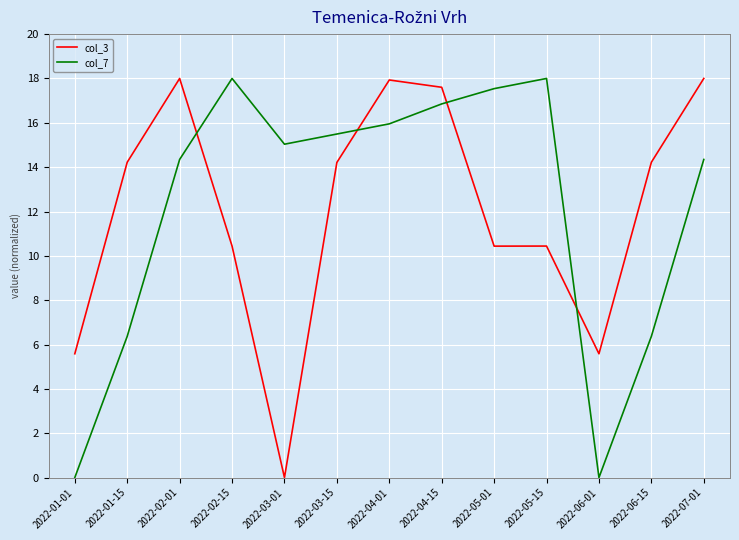

What position from the left is 2022-06-15?

12